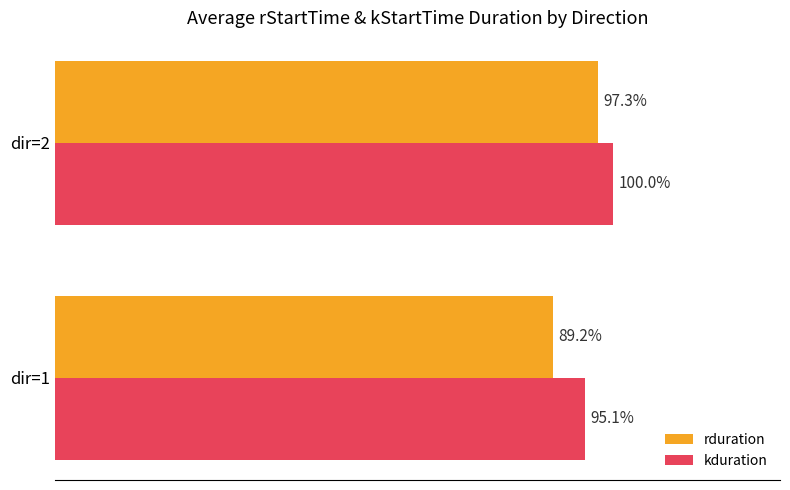

Which series has the largest total across all categories?

kduration